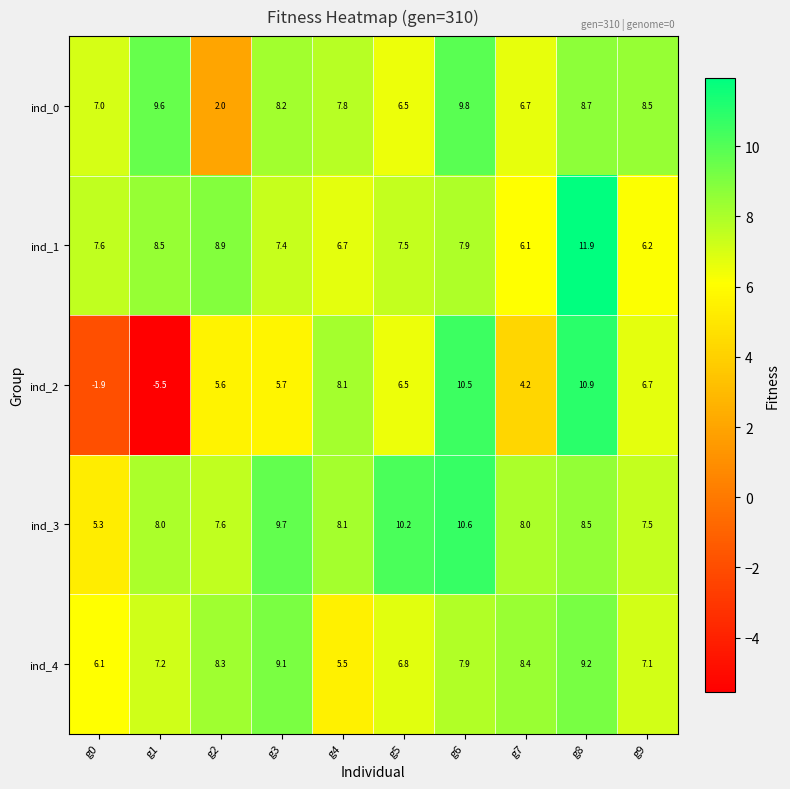

Read the ind_0 value at g3.

8.2